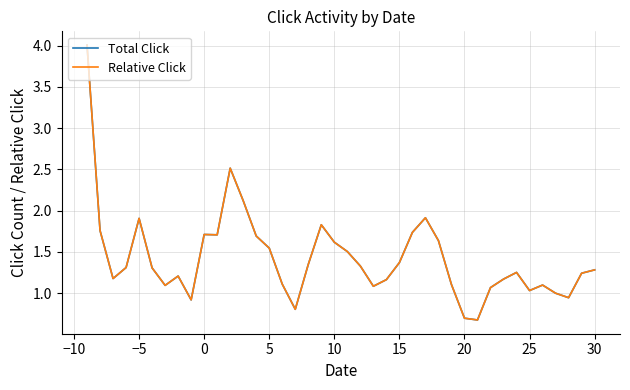

What is the minimum value shown in the chart?

0.7